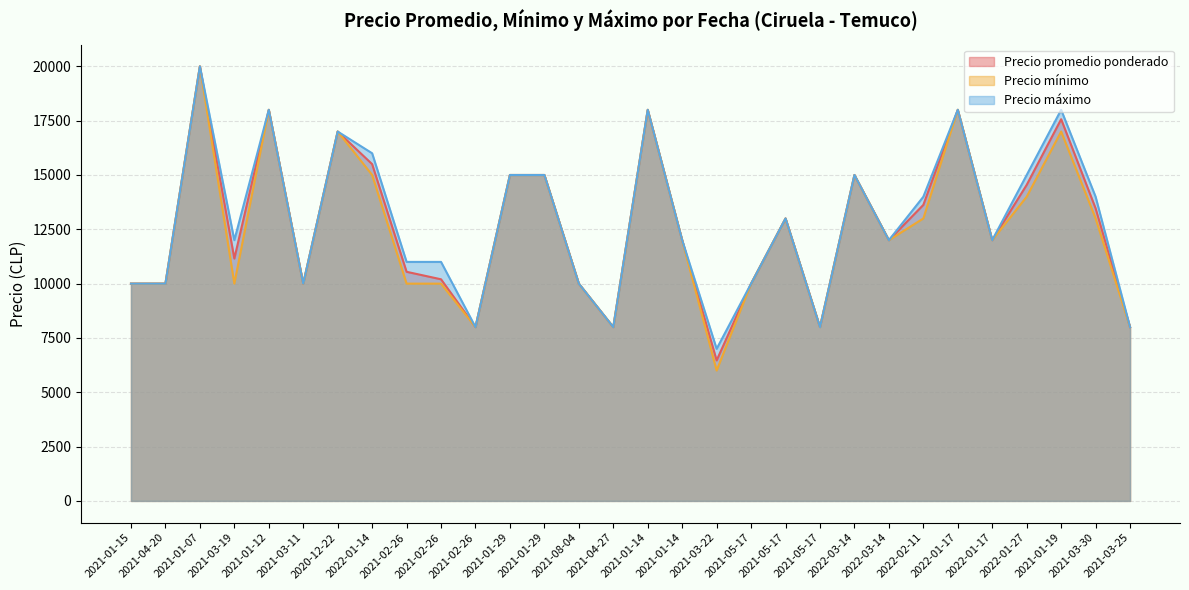

True or false: Precio máximo and Precio mínimo cross at least once.

False